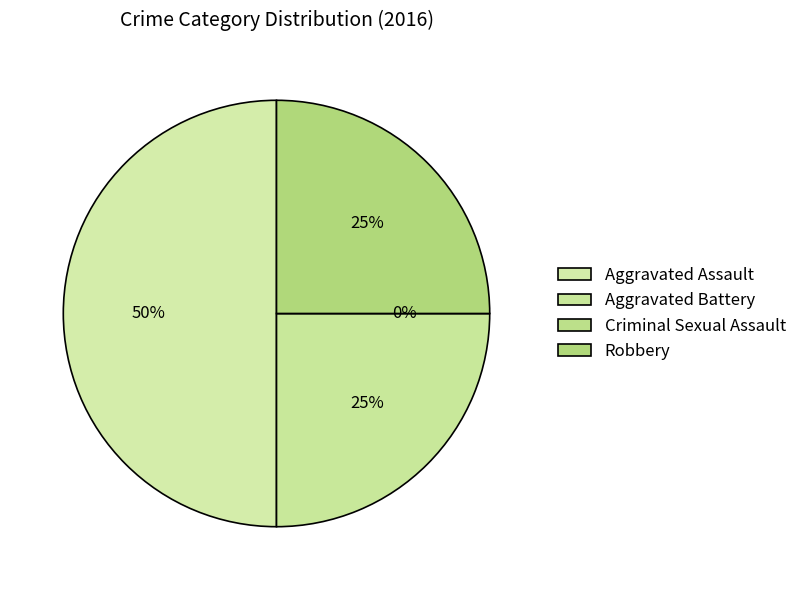

How many segments does this pie chart have?

4